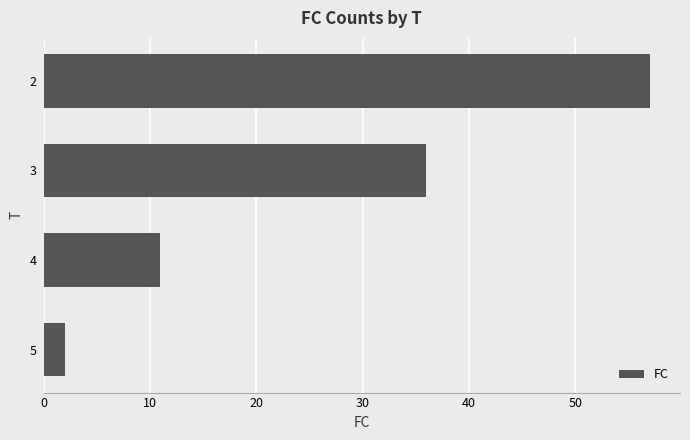

Reading bottom to top, extract all data points from this chart.

2	11	36	57